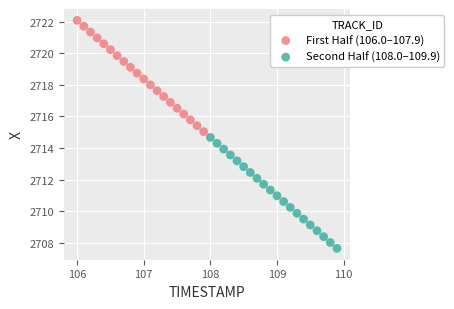

Which series contains the highest Y value?

First Half (106.0–107.9)